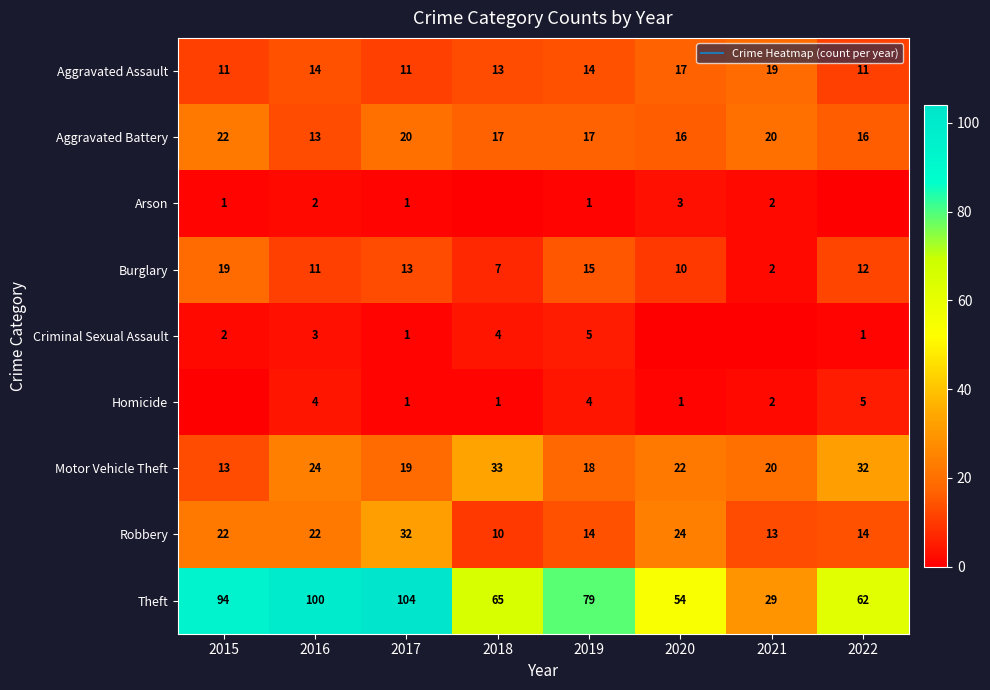

At which label does Burglary reach its minimum?

2021